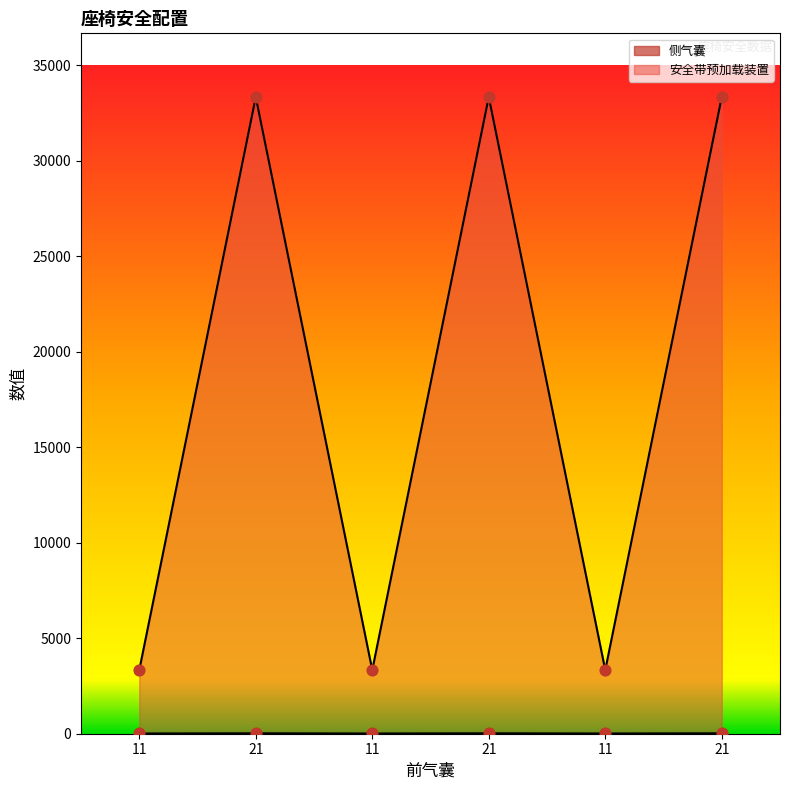

Which series has the largest Y range (max minus min)?

安全带预加载装置